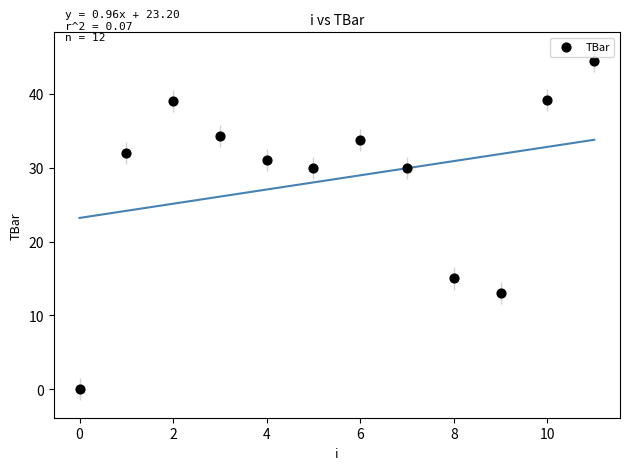

What is the range of Y values (max minus min)?

44.5